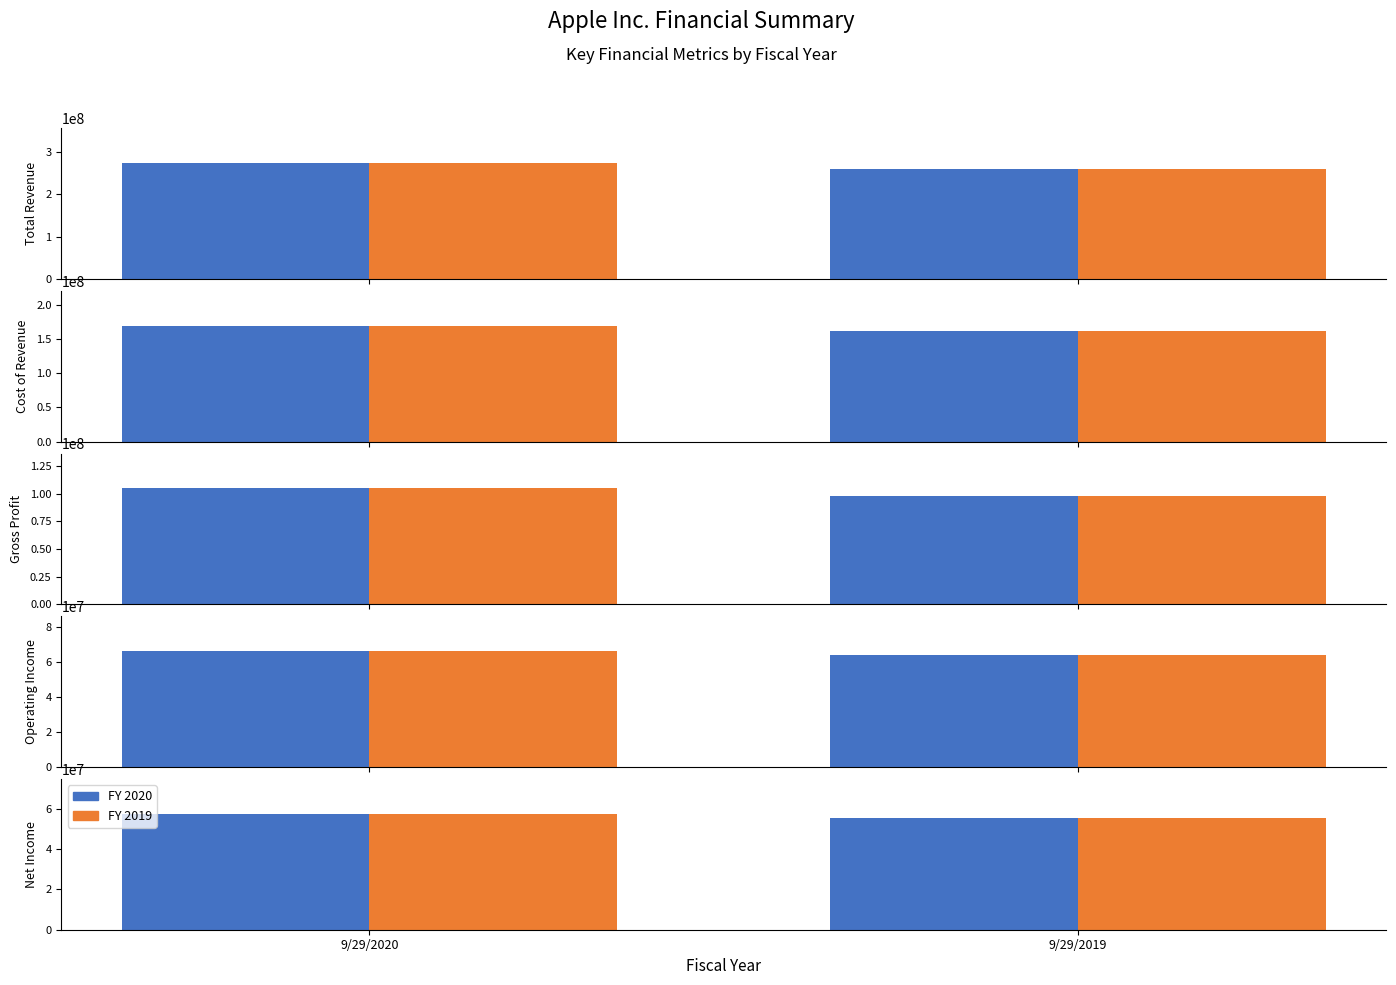

Does the chart contain any negative values?

No